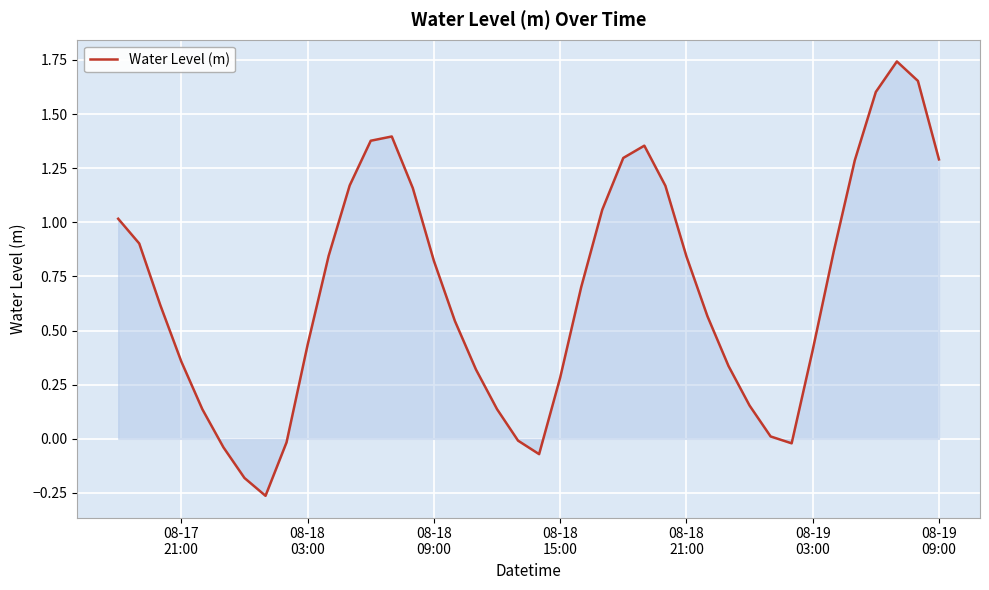

What is the difference between the second highest and minimum values?

1.9